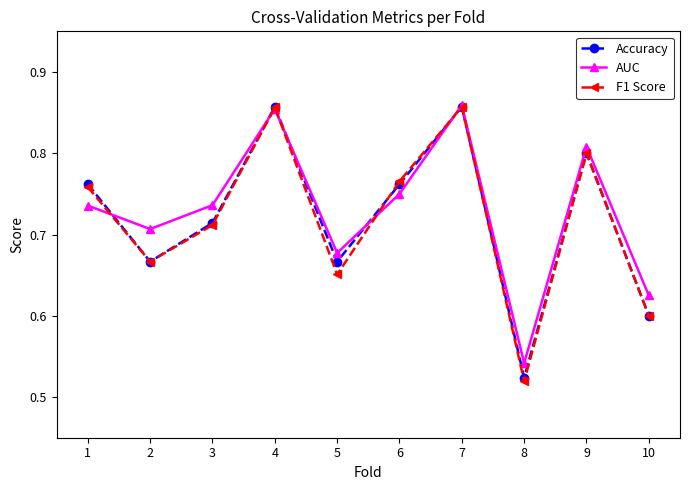

Which series changed the most between 2 and 10?

AUC